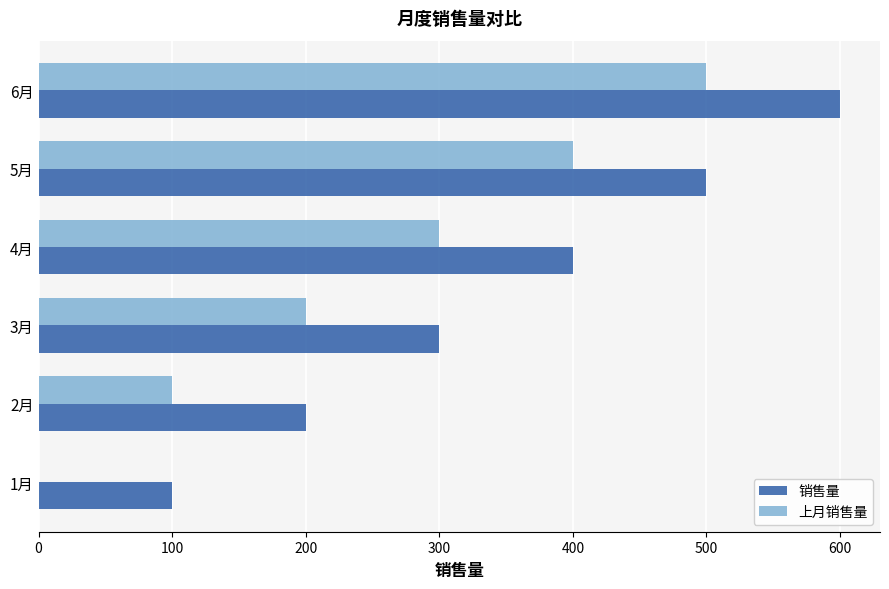

What is the sum of all 上月销售量 values?

1500